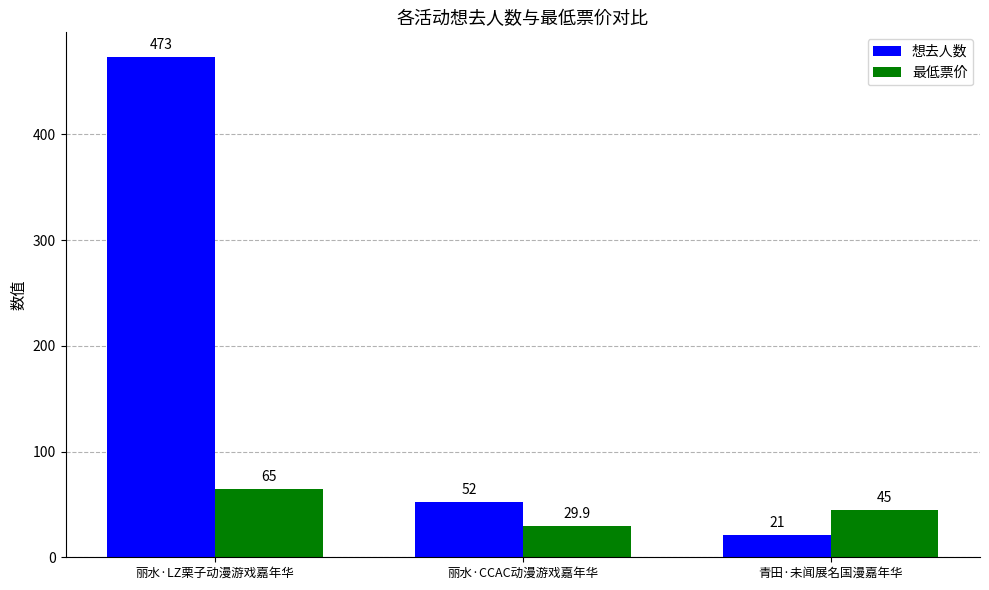

True or false: 最低票价 has a value of 63.1 at 青田·未闻展名国漫嘉年华.

False